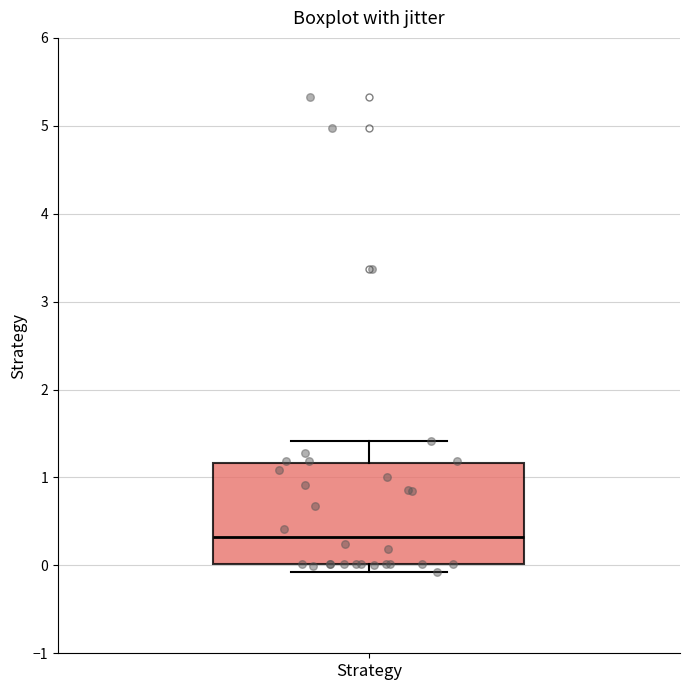

Where is the lower edge of the box for Strategy on the y-axis? The values are not printed on the chart, so give them approximately, as read against the axis.

0.0